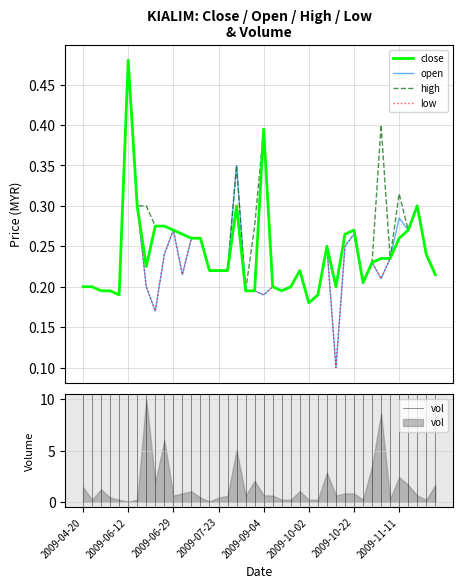

What is the smallest value displayed?

0.1